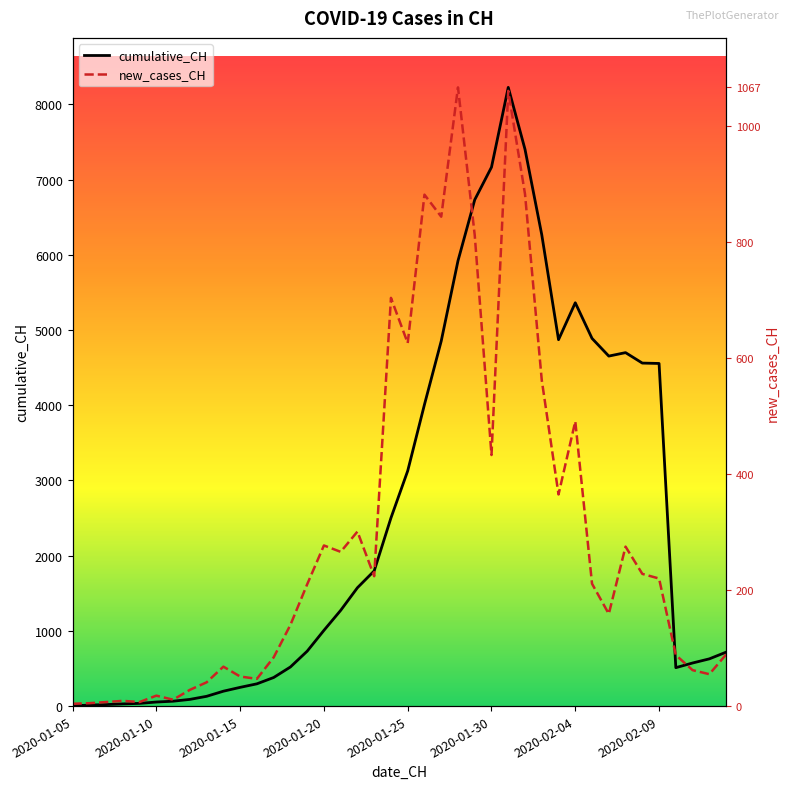

What is the average value of the cumulative_CH series?

2517.5